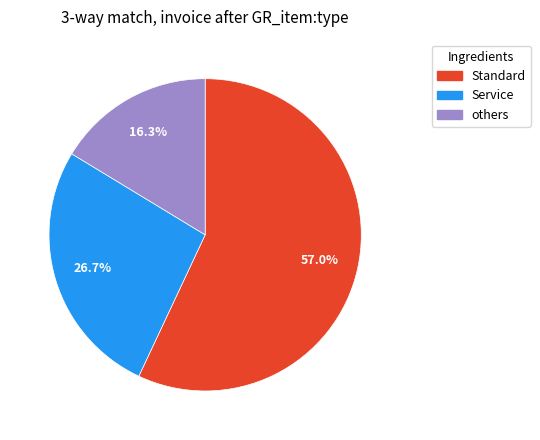

Is there a majority slice in this chart?

Yes